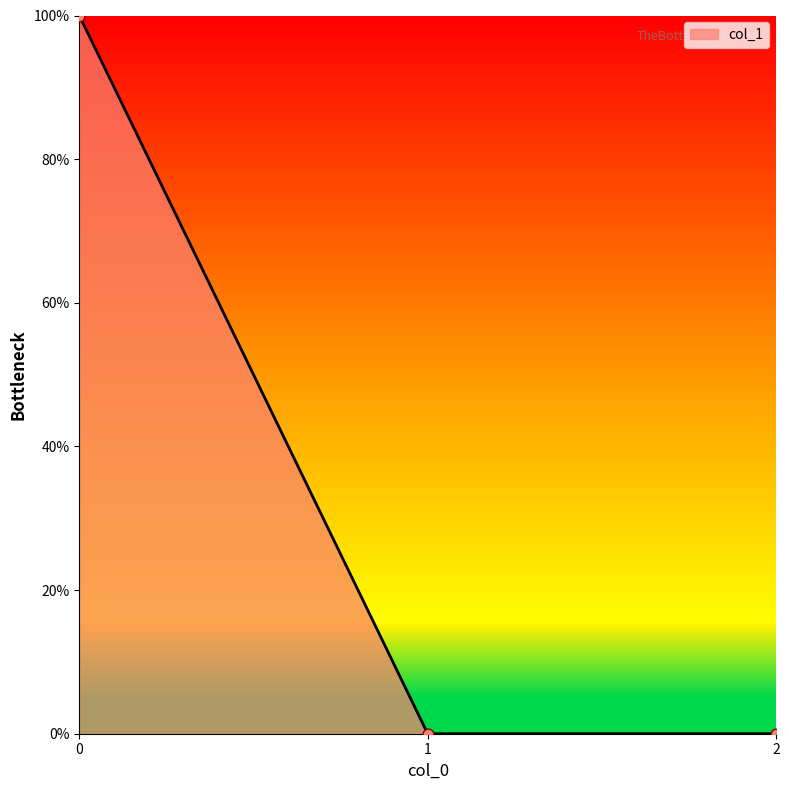

Between 1 and 2, which is larger?

1